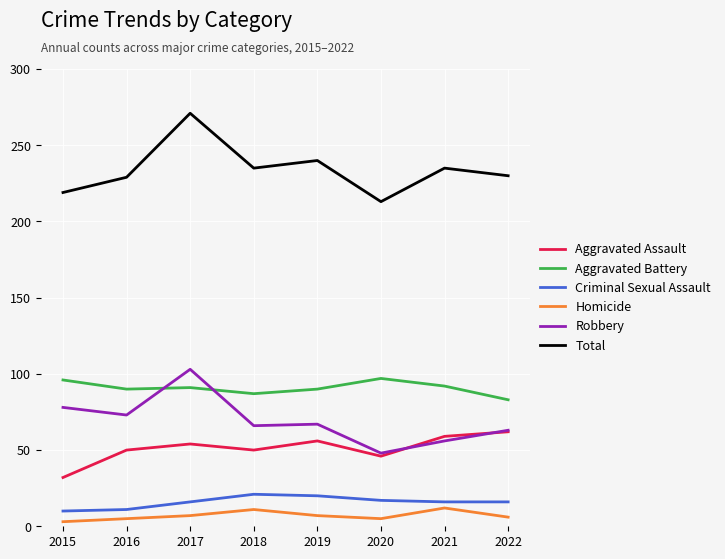

True or false: Robbery and Criminal Sexual Assault cross at least once.

False